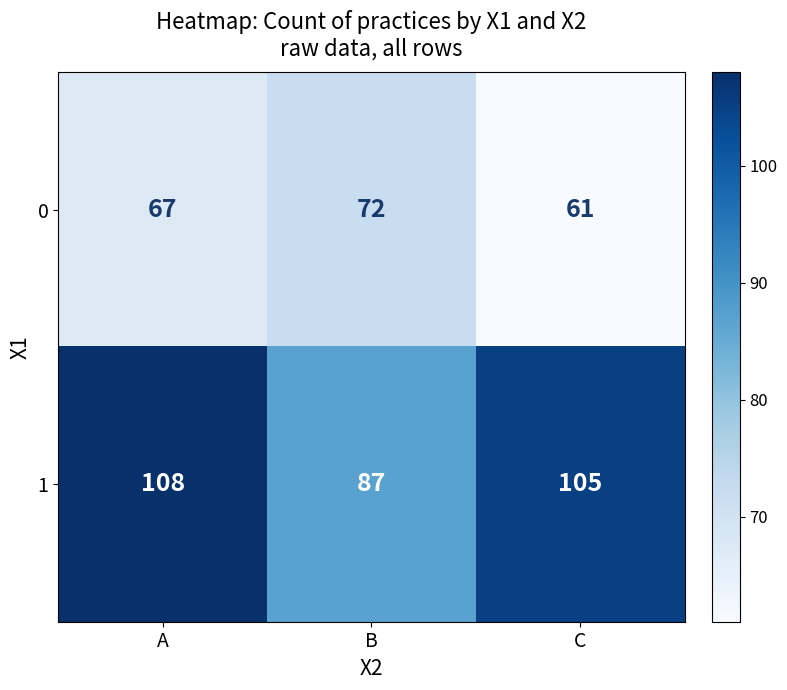

Count the 0 values in the range 61 to 72.

3